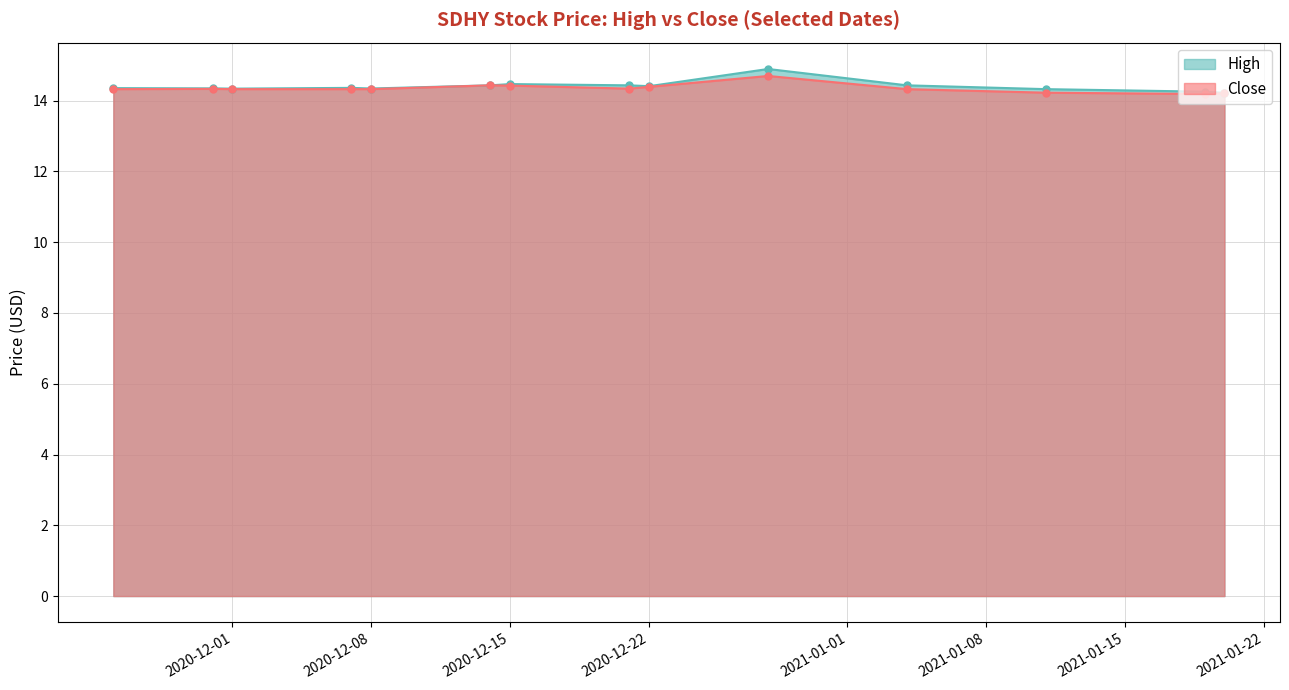

The value of High at 2020-12-22 is 25.0. True or false?

False